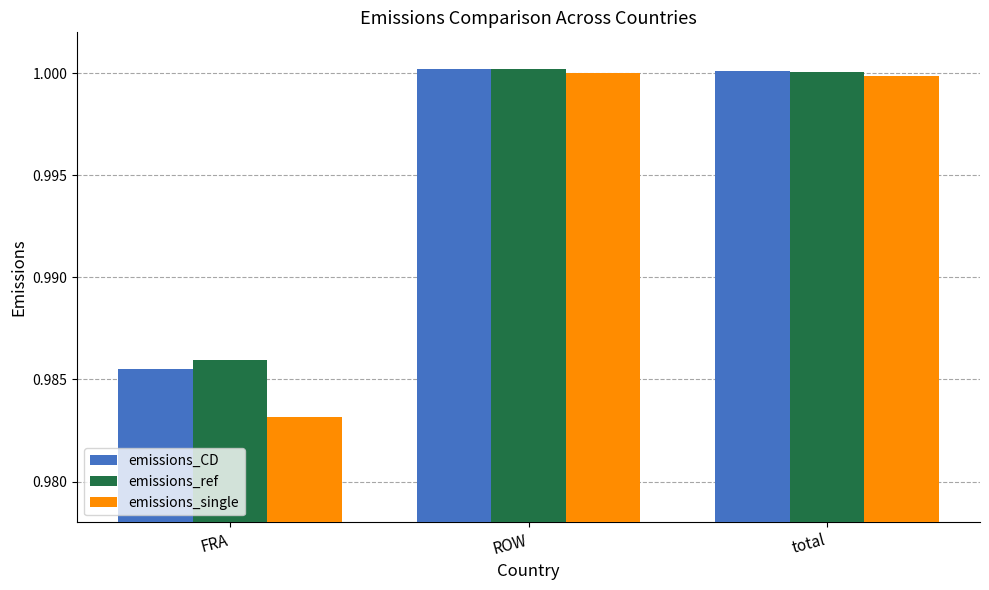

What is the label of the 3rd bar from the left?

total